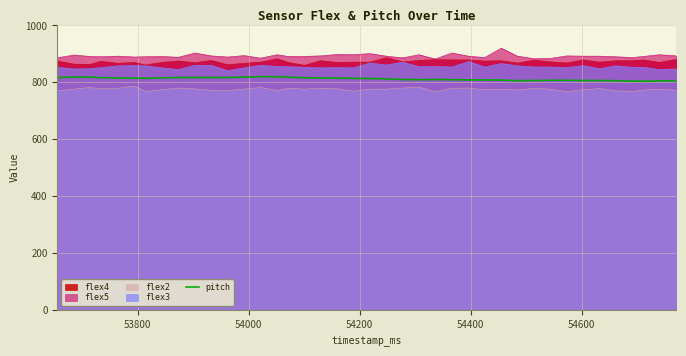

How many lines are shown in the chart?

5